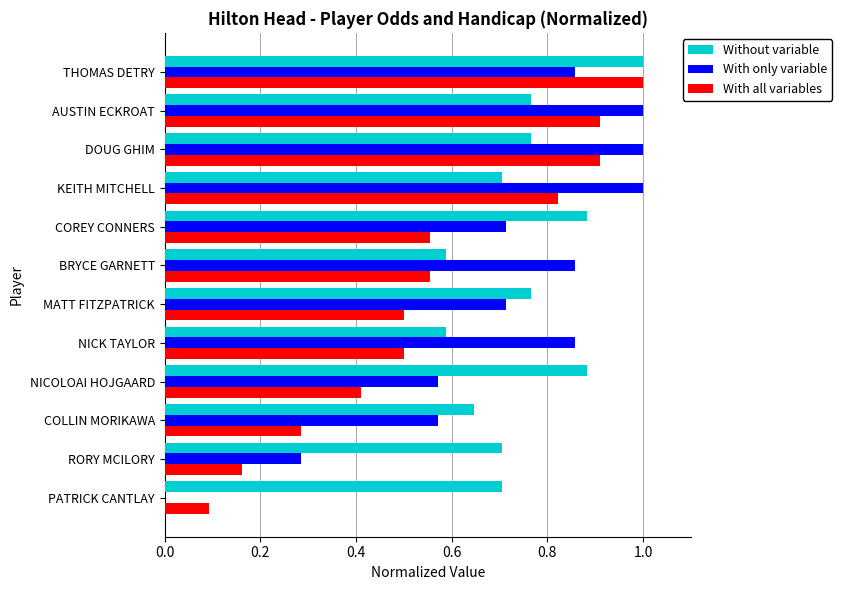

The value of With all variables at MATT FITZPATRICK is 0.2. True or false?

False